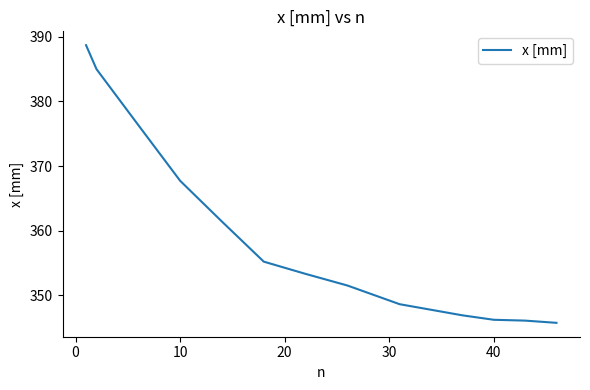

What is the maximum value shown in the chart?

388.7